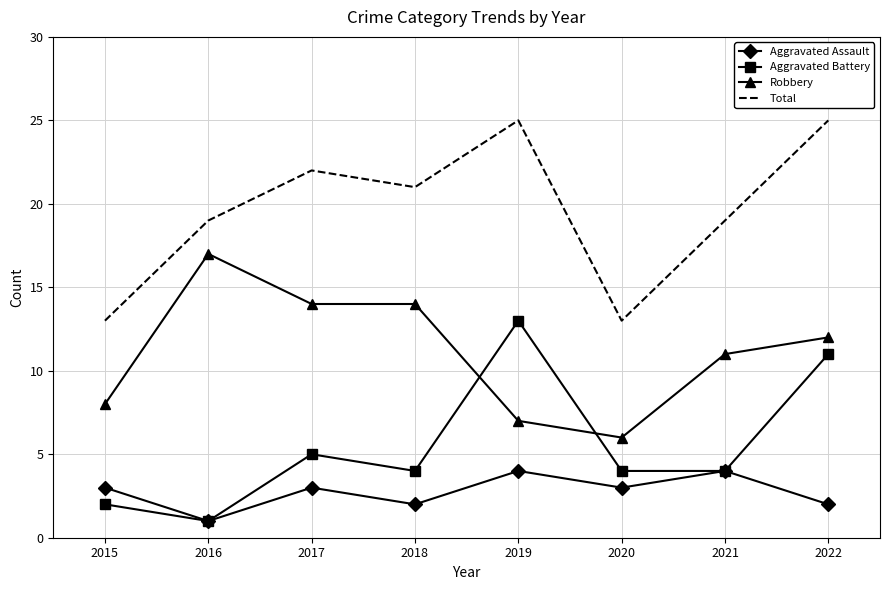

True or false: Aggravated Battery has more than 2 interior local peaks.

False